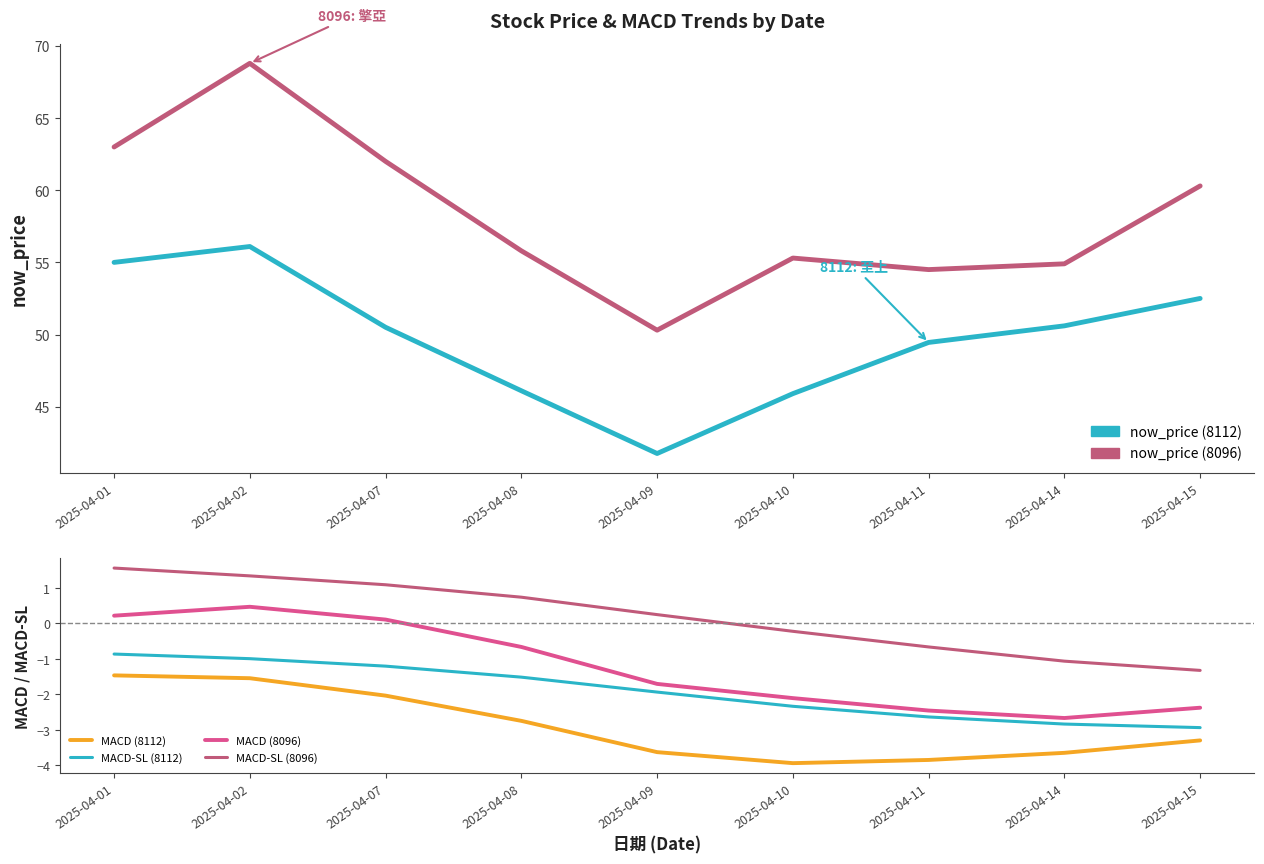

Is it true that now_price (8112) equals 61.5 at 2025-04-09?

False